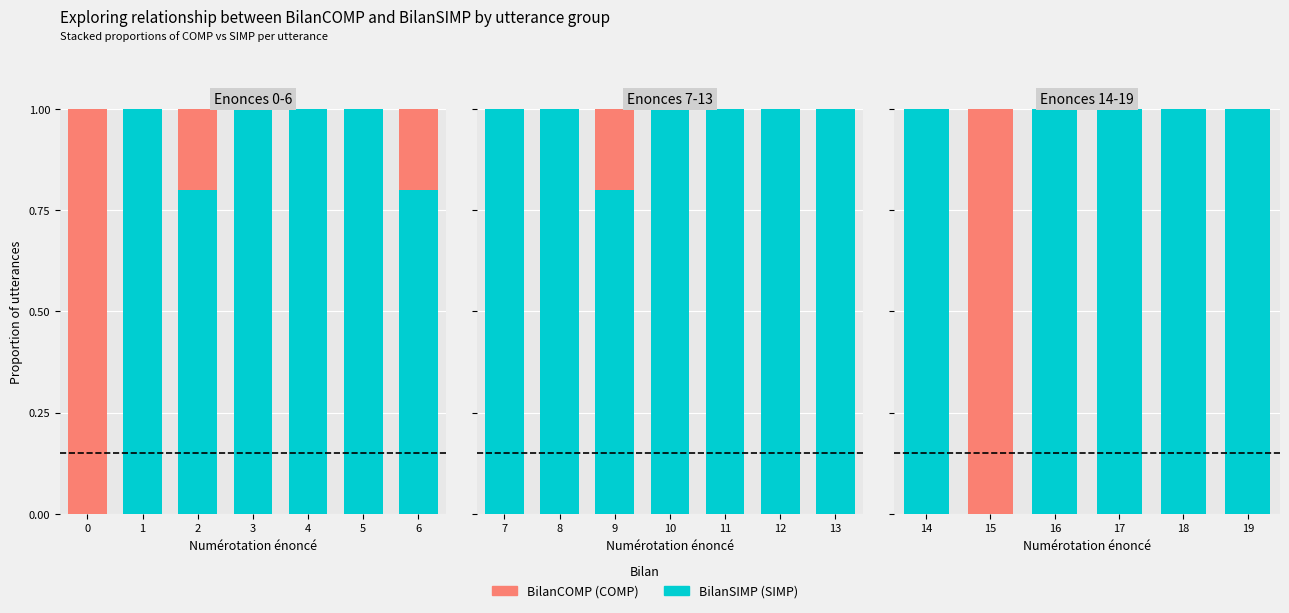

Which series changed the most between 17 and 19?

BilanSIMP